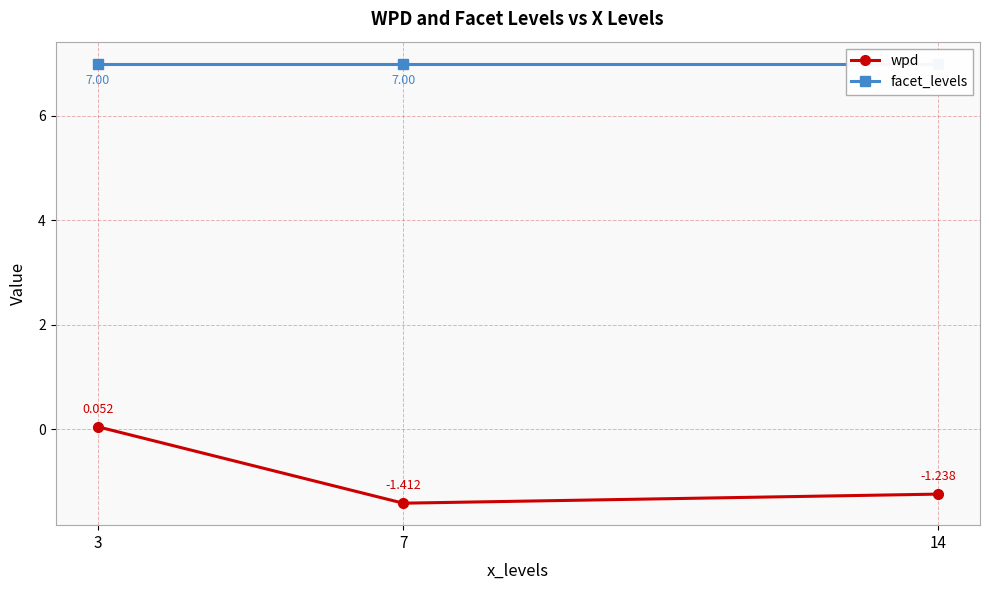

The value of wpd at 14 is -1.2. True or false?

True